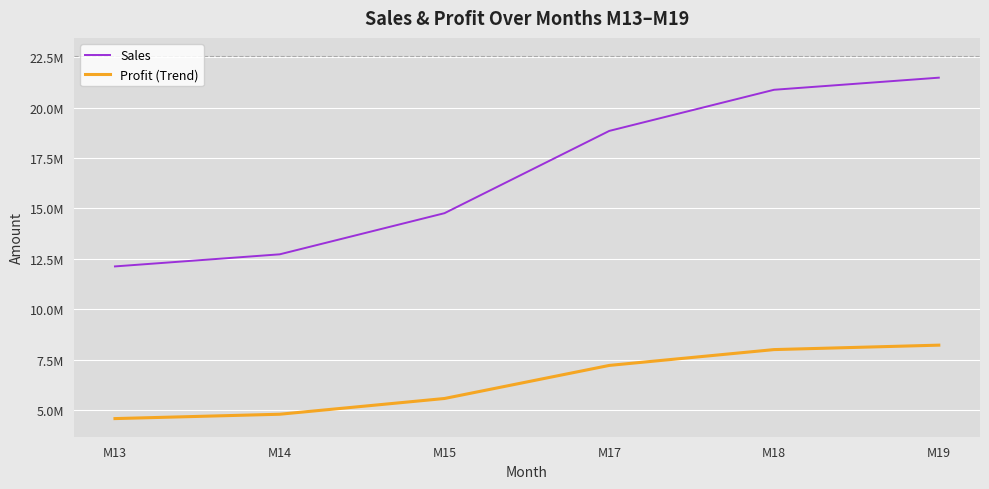

Is this an area chart (filled region under the line)?

No